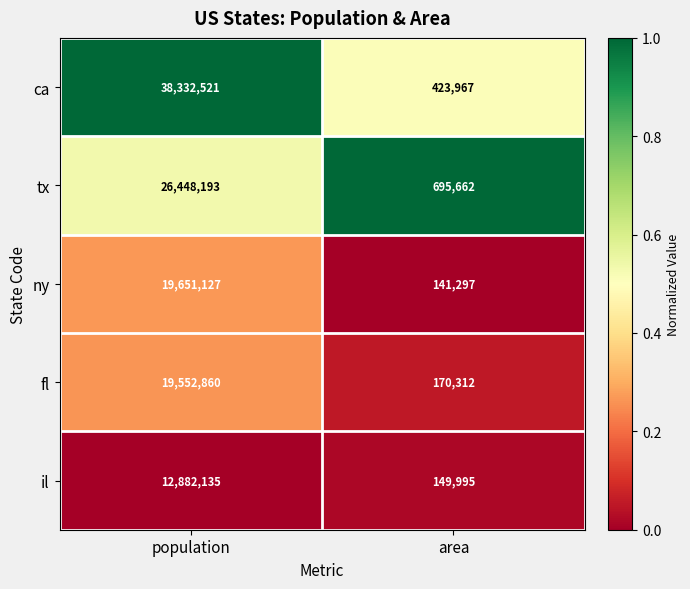

Which series changed the most between population and area?

ca